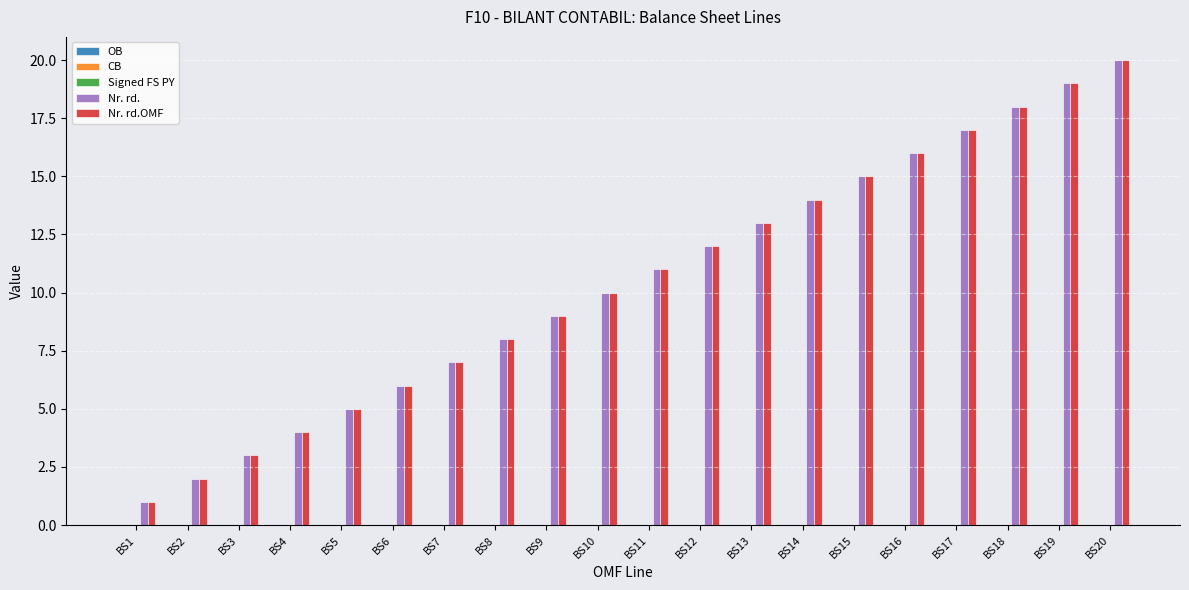

Which label corresponds to the smallest value in the chart?

BS1